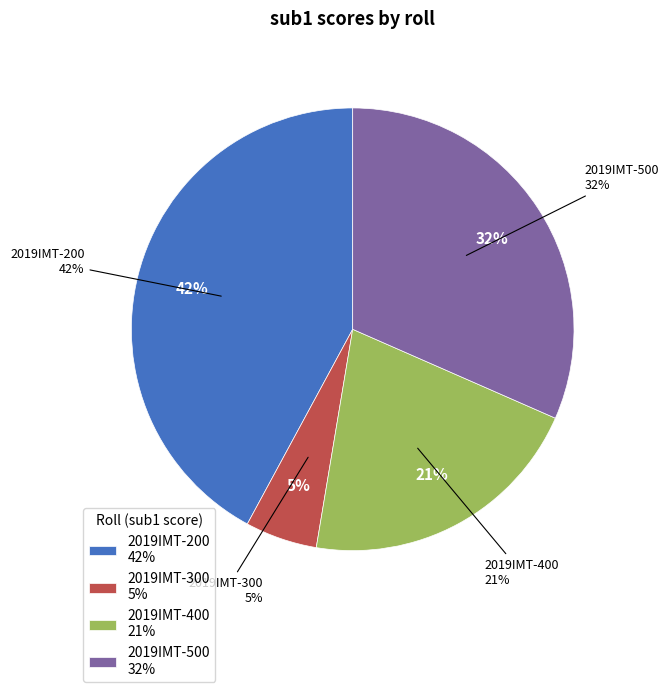

What is the largest slice in the pie chart?

2019IMT-200